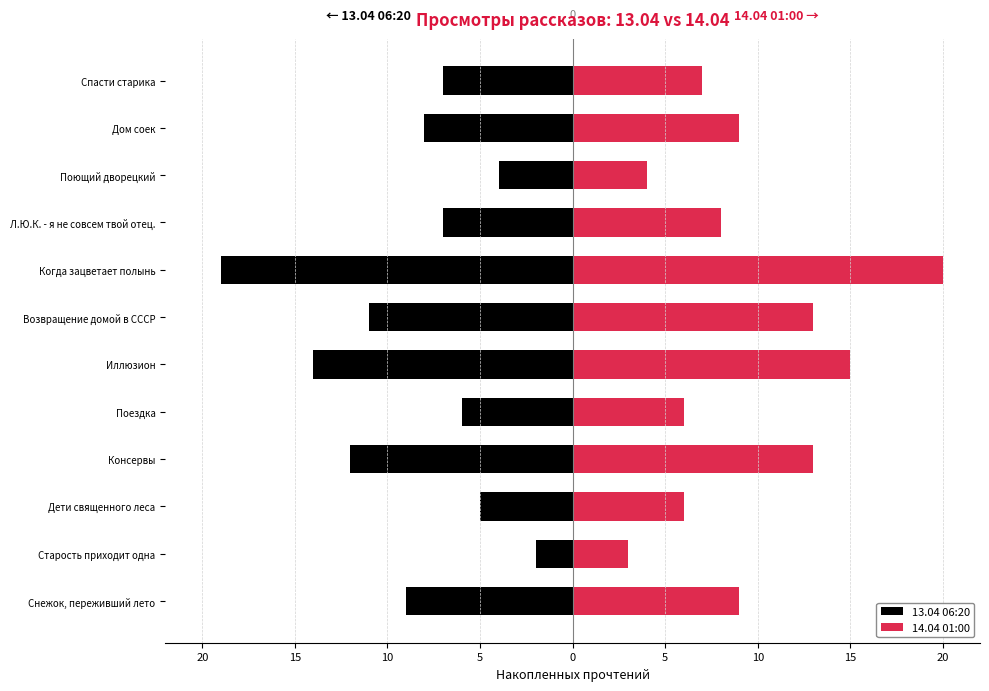

How many bars are there in each group?

2